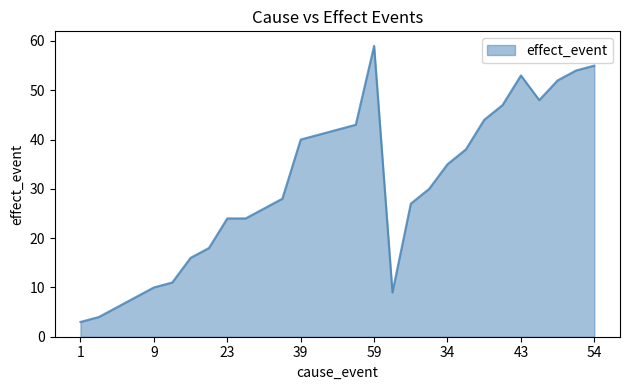

Reading left to right, extract all data points from this chart.

3	4	6	8	10	11	16	18	24	24	26	28	40	41	42	43	59	9	27	30	35	38	44	47	53	48	52	54	55